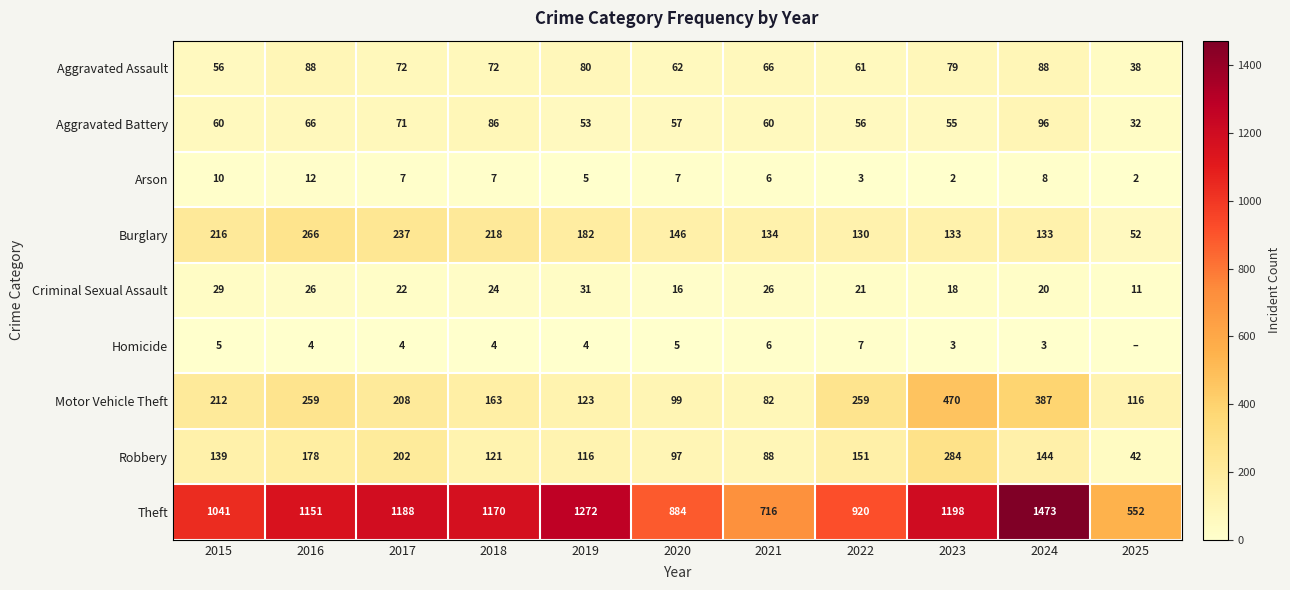

What is the difference between the maximum and minimum values in the Arson series?

10